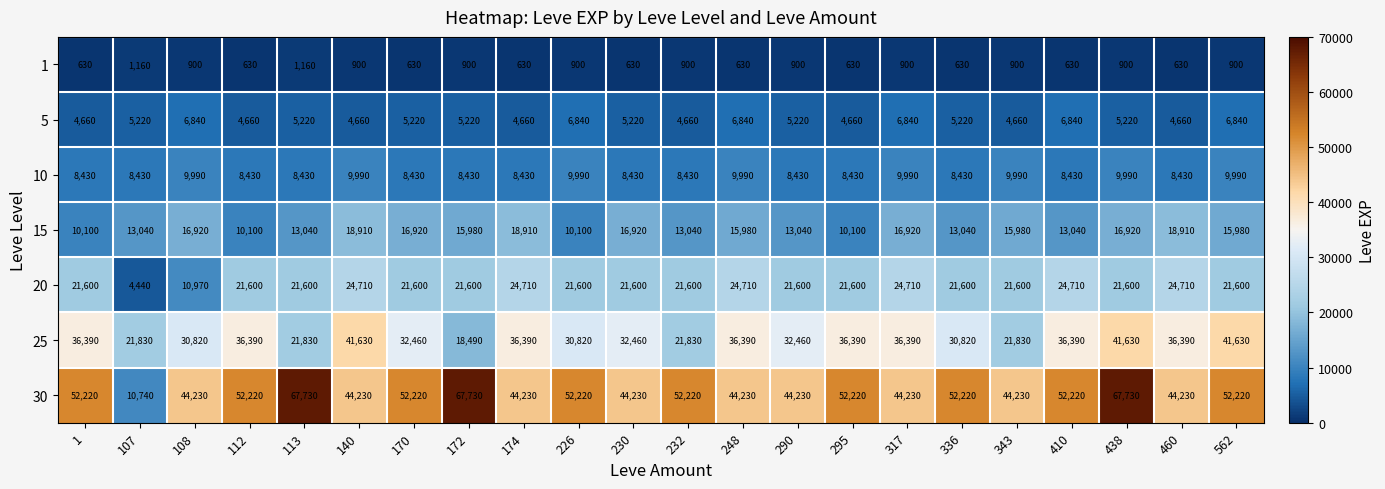

How many 10 values are between 8430 and 9990?

22